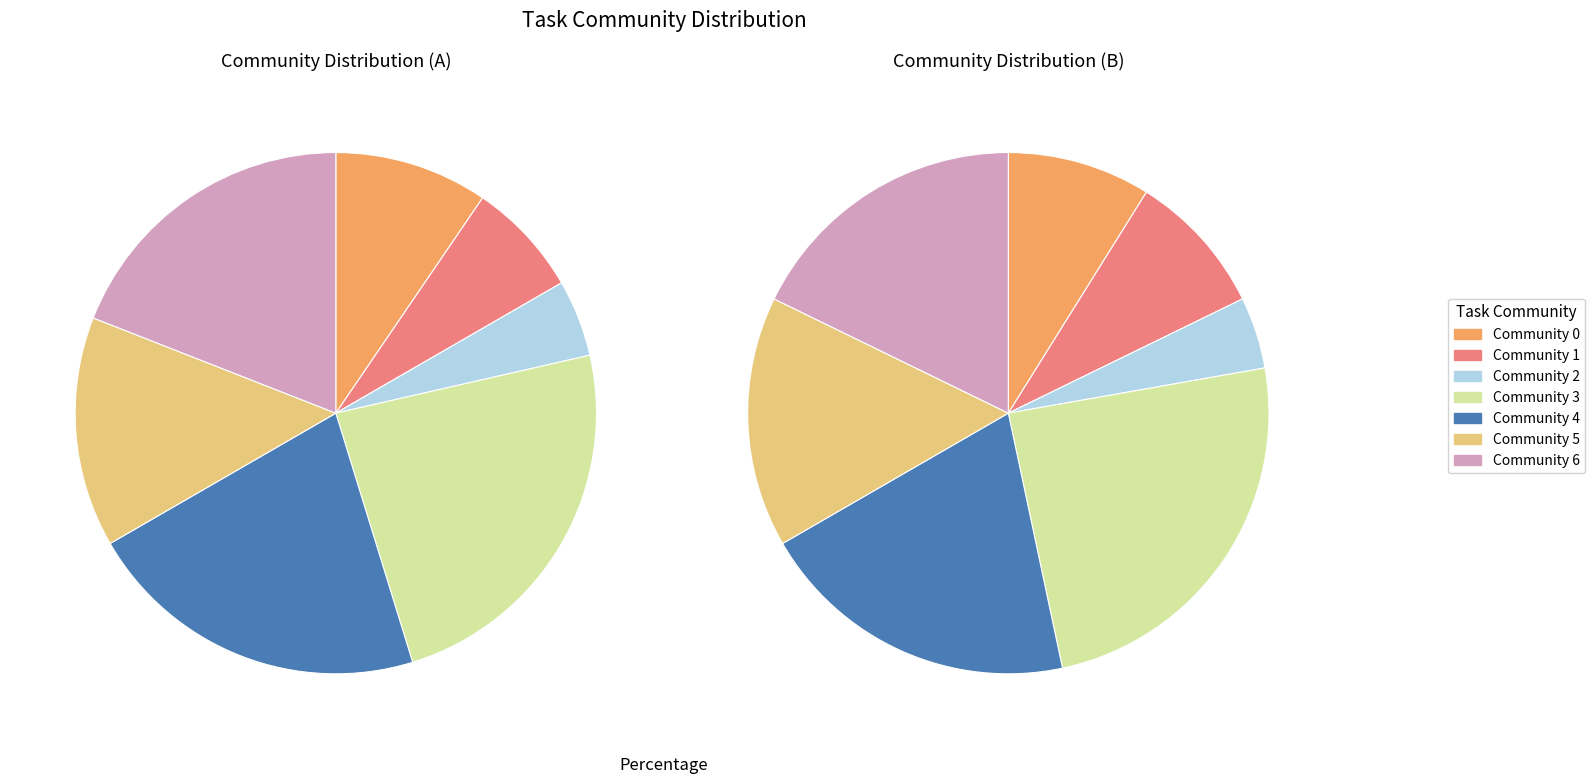

To the nearest percent, what is the combined percentage of Community 0 and Community 5?

24%